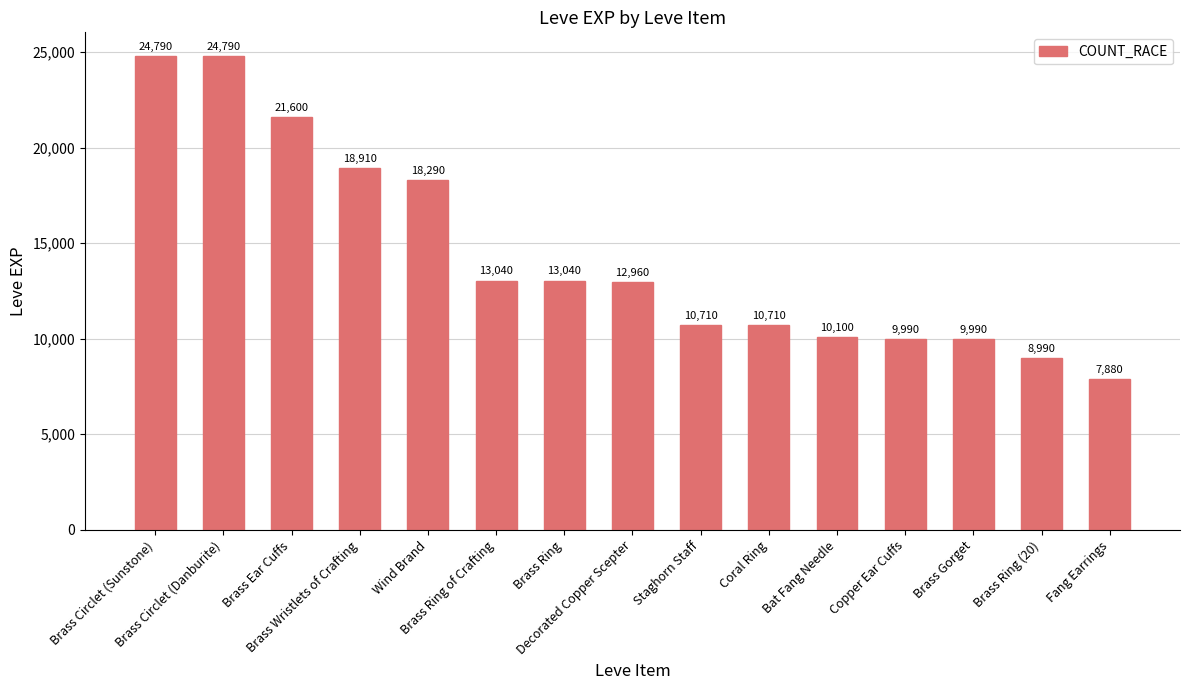

What is the average value?

14386